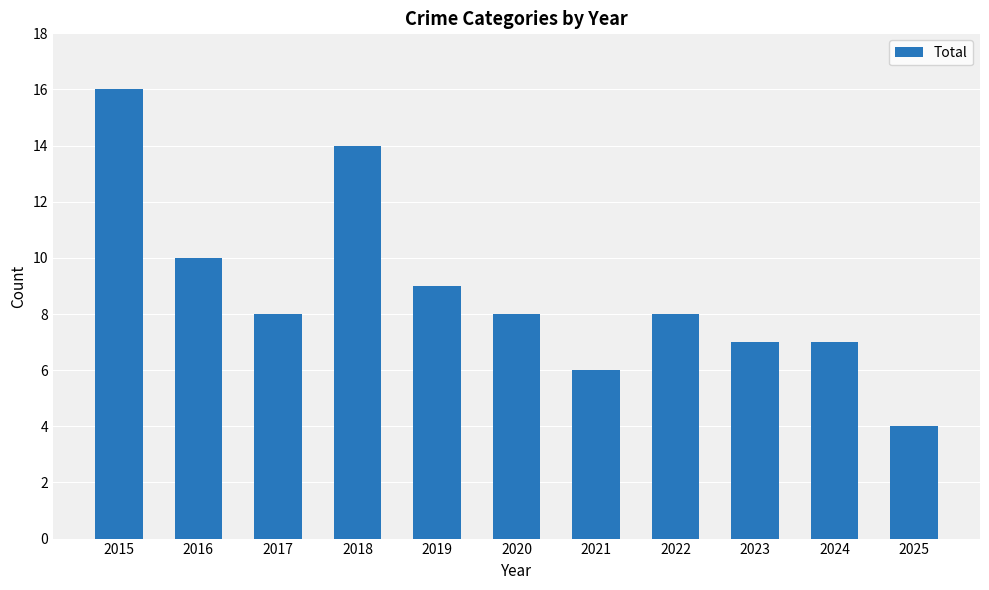

At which category does the chart reach its minimum across all series?

2025